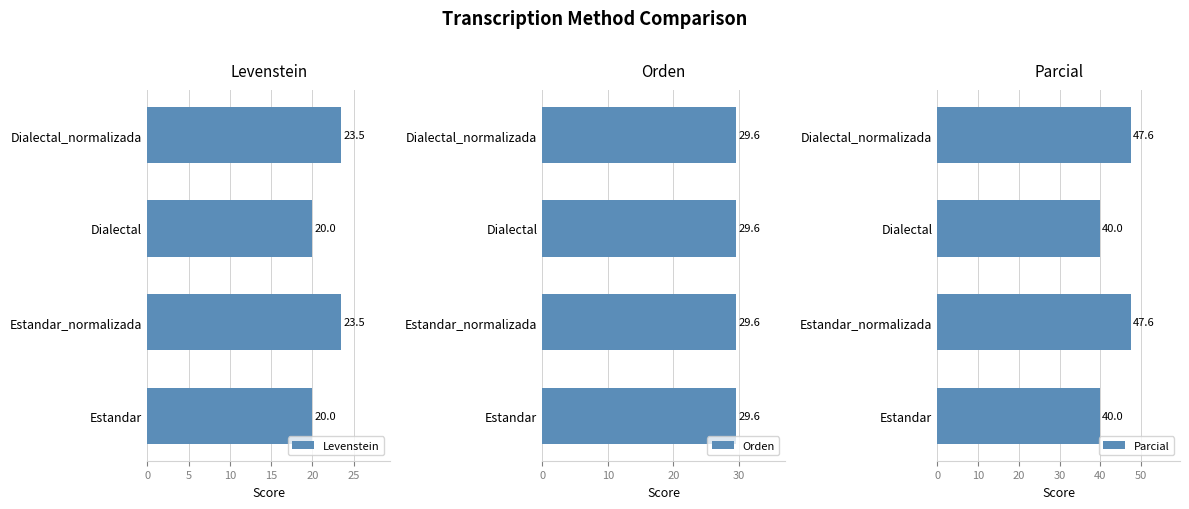

List the labels in order of Levenstein value, largest first.

5, 15, 0, 10